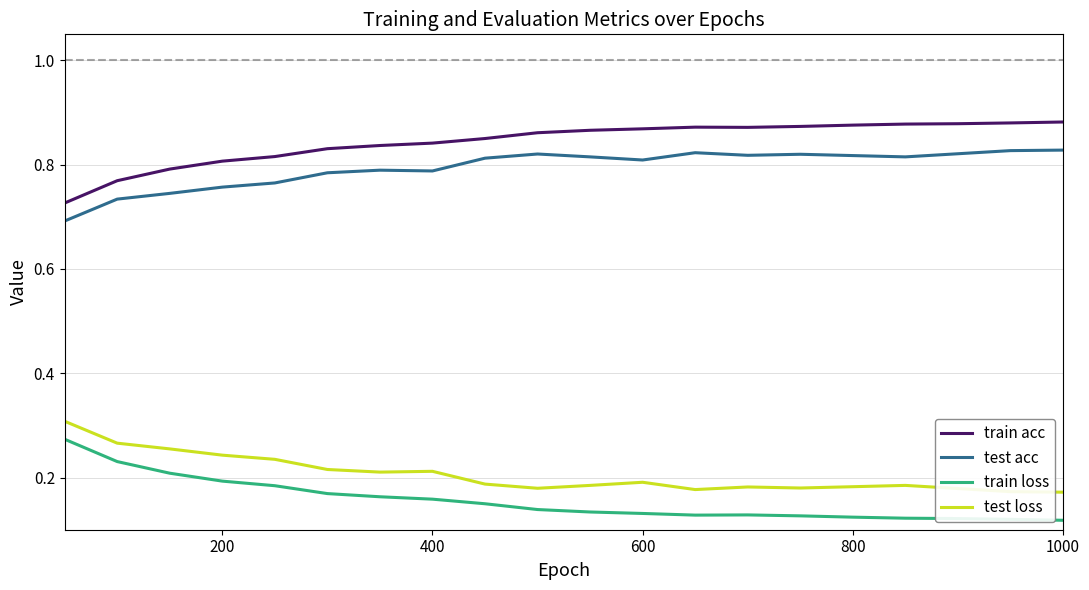

True or false: test loss and train loss cross at least once.

False